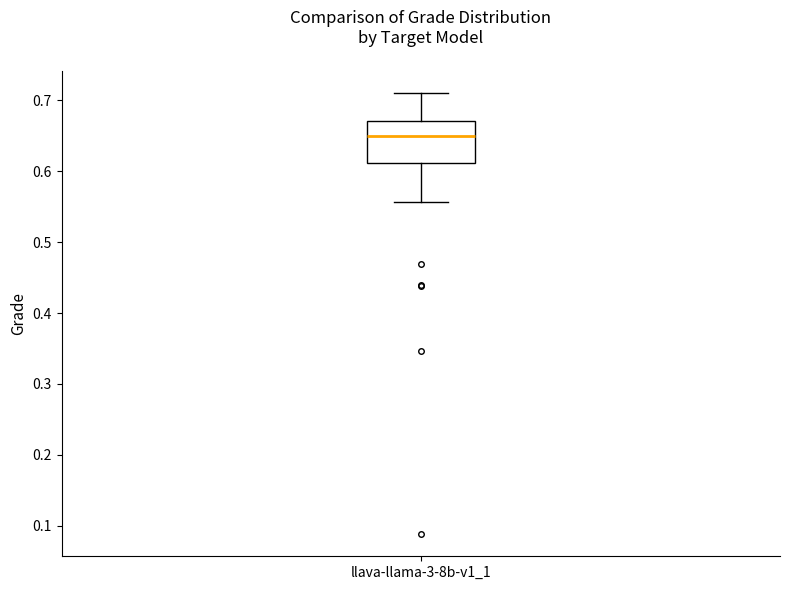

Transcribe this box plot: give where the median line is, the range the box spans, and where the two whiskers end, as read against the y-axis. The values are not printed on the chart, so give them approximately, as read against the axis.

median 0.65, box 0.61 to 0.67, whiskers 0.56 to 0.71